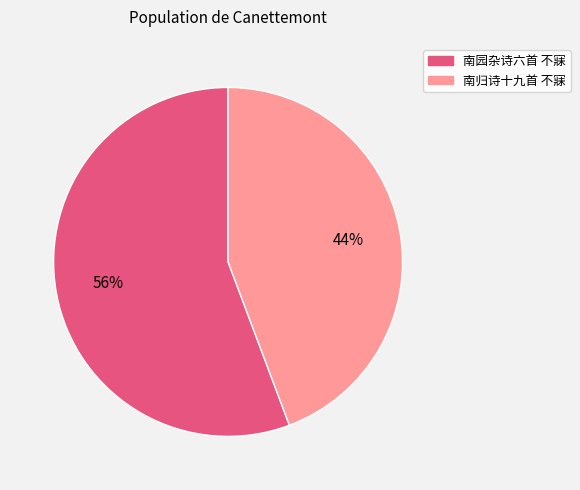

True or false: 南园杂诗六首 不寐 accounts for 48% of the total.

False